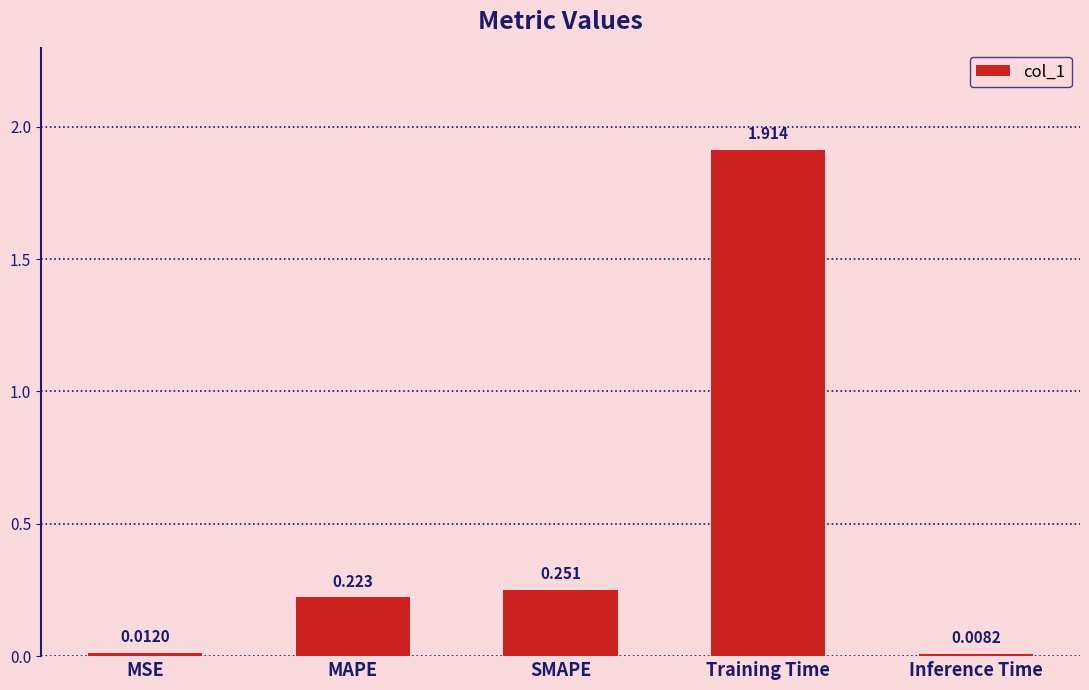

The value at Training Time is 1.1. True or false?

False